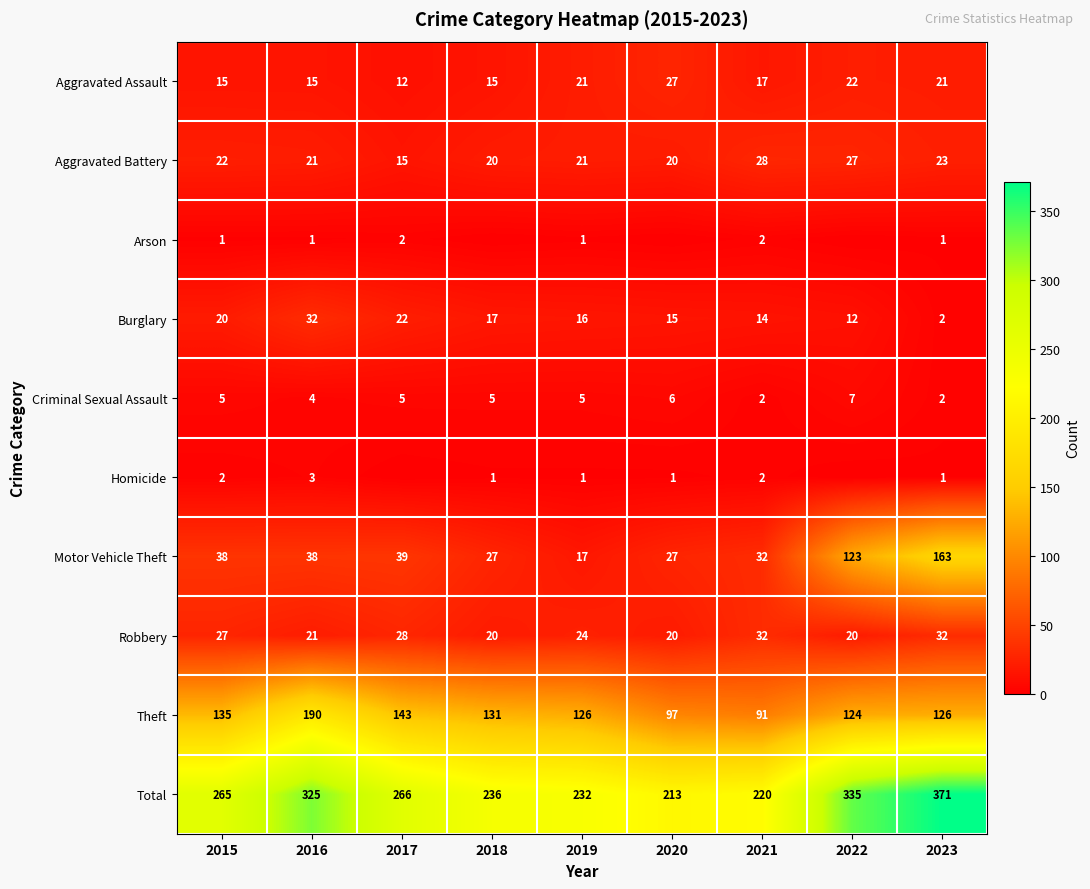

Which category has the highest value in the Theft series?

2016